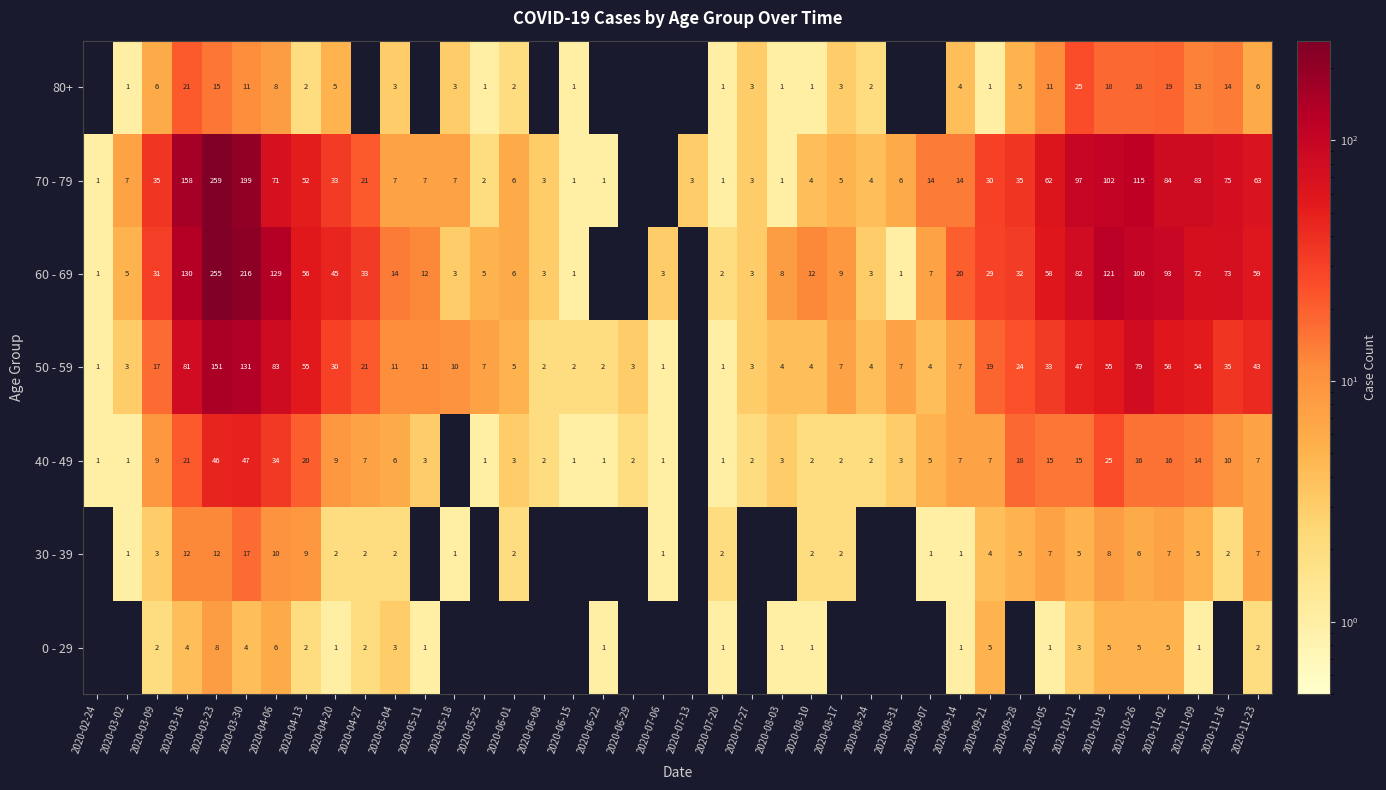

Which has a higher value, 2020-04-06 or 2020-03-30?

2020-04-06